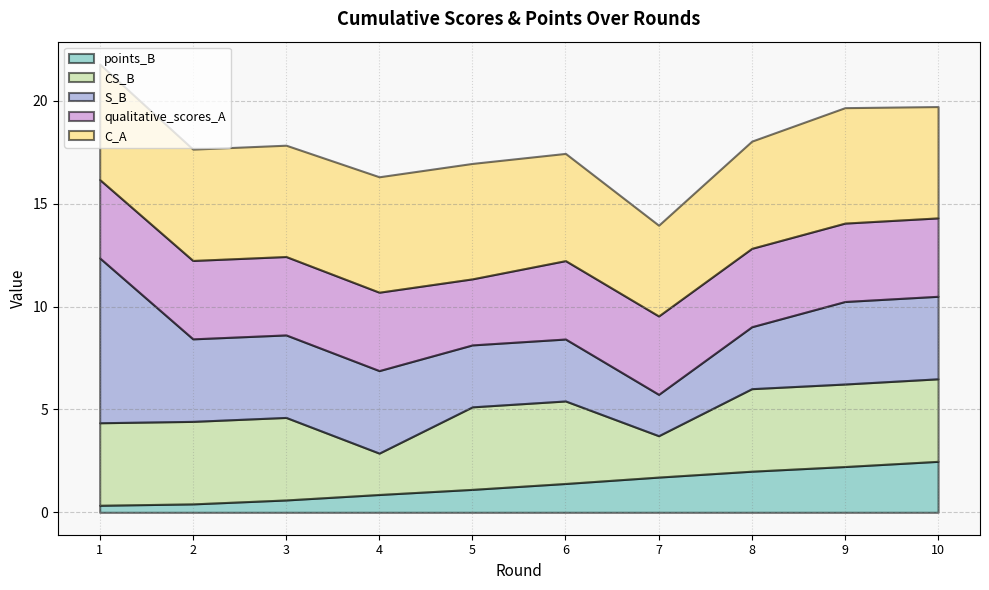

Reading left to right, what are all the values shown in this chart?

points_B: 1=0.3	2=0.4	3=0.6	4=0.9	5=1.1	6=1.4	7=1.7	8=2.0	9=2.2	10=2.5
CS_B: 1=4.0	2=4.0	3=4.0	4=2.0	5=4.0	6=4.0	7=2.0	8=4.0	9=4.0	10=4.0
S_B: 1=8.0	2=4.0	3=4.0	4=4.0	5=3.0	6=3.0	7=2.0	8=3.0	9=4.0	10=4.0
qualitative_scores_A: 1=3.8	2=3.8	3=3.8	4=3.8	5=3.2	6=3.8	7=3.8	8=3.8	9=3.8	10=3.8
C_A: 1=5.6	2=5.4	3=5.4	4=5.6	5=5.6	6=5.2	7=4.4	8=5.2	9=5.6	10=5.4